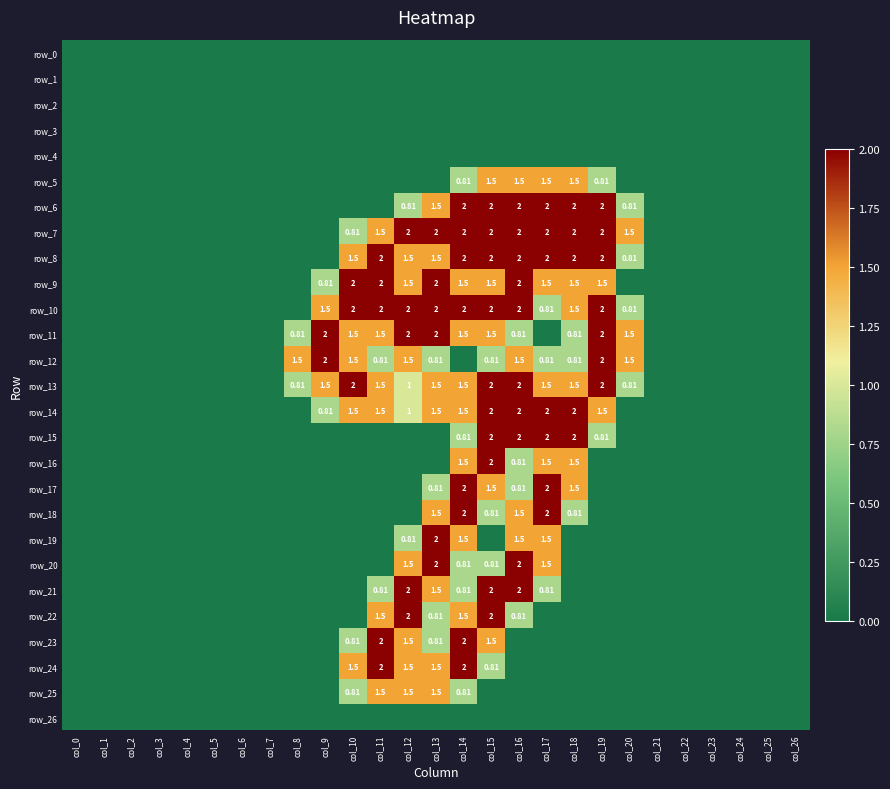

Reading left to right, what are all the values shown in this chart?

row_0: 0.0	0.0	0.0	0.0	0.0	0.0	0.0	0.0	0.0	0.0	0.0	0.0	0.0	0.0	0.0	0.0	0.0	0.0	0.0	0.0	0.0	0.0	0.0	0.0	0.0	0.0	0.0
row_1: 0.0	0.0	0.0	0.0	0.0	0.0	0.0	0.0	0.0	0.0	0.0	0.0	0.0	0.0	0.0	0.0	0.0	0.0	0.0	0.0	0.0	0.0	0.0	0.0	0.0	0.0	0.0
row_2: 0.0	0.0	0.0	0.0	0.0	0.0	0.0	0.0	0.0	0.0	0.0	0.0	0.0	0.0	0.0	0.0	0.0	0.0	0.0	0.0	0.0	0.0	0.0	0.0	0.0	0.0	0.0
row_3: 0.0	0.0	0.0	0.0	0.0	0.0	0.0	0.0	0.0	0.0	0.0	0.0	0.0	0.0	0.0	0.0	0.0	0.0	0.0	0.0	0.0	0.0	0.0	0.0	0.0	0.0	0.0
row_4: 0.0	0.0	0.0	0.0	0.0	0.0	0.0	0.0	0.0	0.0	0.0	0.0	0.0	0.0	0.0	0.0	0.0	0.0	0.0	0.0	0.0	0.0	0.0	0.0	0.0	0.0	0.0
row_5: 0.0	0.0	0.0	0.0	0.0	0.0	0.0	0.0	0.0	0.0	0.0	0.0	0.0	0.0	0.8	1.5	1.5	1.5	1.5	0.8	0.0	0.0	0.0	0.0	0.0	0.0	0.0
row_6: 0.0	0.0	0.0	0.0	0.0	0.0	0.0	0.0	0.0	0.0	0.0	0.0	0.8	1.5	2.0	2.0	2.0	2.0	2.0	2.0	0.8	0.0	0.0	0.0	0.0	0.0	0.0
row_7: 0.0	0.0	0.0	0.0	0.0	0.0	0.0	0.0	0.0	0.0	0.8	1.5	2.0	2.0	2.0	2.0	2.0	2.0	2.0	2.0	1.5	0.0	0.0	0.0	0.0	0.0	0.0
row_8: 0.0	0.0	0.0	0.0	0.0	0.0	0.0	0.0	0.0	0.0	1.5	2.0	1.5	1.5	2.0	2.0	2.0	2.0	2.0	2.0	0.8	0.0	0.0	0.0	0.0	0.0	0.0
row_9: 0.0	0.0	0.0	0.0	0.0	0.0	0.0	0.0	0.0	0.8	2.0	2.0	1.5	2.0	1.5	1.5	2.0	1.5	1.5	1.5	0.0	0.0	0.0	0.0	0.0	0.0	0.0
row_10: 0.0	0.0	0.0	0.0	0.0	0.0	0.0	0.0	0.0	1.5	2.0	2.0	2.0	2.0	2.0	2.0	2.0	0.8	1.5	2.0	0.8	0.0	0.0	0.0	0.0	0.0	0.0
row_11: 0.0	0.0	0.0	0.0	0.0	0.0	0.0	0.0	0.8	2.0	1.5	1.5	2.0	2.0	1.5	1.5	0.8	0.0	0.8	2.0	1.5	0.0	0.0	0.0	0.0	0.0	0.0
row_12: 0.0	0.0	0.0	0.0	0.0	0.0	0.0	0.0	1.5	2.0	1.5	0.8	1.5	0.8	0.0	0.8	1.5	0.8	0.8	2.0	1.5	0.0	0.0	0.0	0.0	0.0	0.0
row_13: 0.0	0.0	0.0	0.0	0.0	0.0	0.0	0.0	0.8	1.5	2.0	1.5	1.0	1.5	1.5	2.0	2.0	1.5	1.5	2.0	0.8	0.0	0.0	0.0	0.0	0.0	0.0
row_14: 0.0	0.0	0.0	0.0	0.0	0.0	0.0	0.0	0.0	0.8	1.5	1.5	1.0	1.5	1.5	2.0	2.0	2.0	2.0	1.5	0.0	0.0	0.0	0.0	0.0	0.0	0.0
row_15: 0.0	0.0	0.0	0.0	0.0	0.0	0.0	0.0	0.0	0.0	0.0	0.0	0.0	0.0	0.8	2.0	2.0	2.0	2.0	0.8	0.0	0.0	0.0	0.0	0.0	0.0	0.0
row_16: 0.0	0.0	0.0	0.0	0.0	0.0	0.0	0.0	0.0	0.0	0.0	0.0	0.0	0.0	1.5	2.0	0.8	1.5	1.5	0.0	0.0	0.0	0.0	0.0	0.0	0.0	0.0
row_17: 0.0	0.0	0.0	0.0	0.0	0.0	0.0	0.0	0.0	0.0	0.0	0.0	0.0	0.8	2.0	1.5	0.8	2.0	1.5	0.0	0.0	0.0	0.0	0.0	0.0	0.0	0.0
row_18: 0.0	0.0	0.0	0.0	0.0	0.0	0.0	0.0	0.0	0.0	0.0	0.0	0.0	1.5	2.0	0.8	1.5	2.0	0.8	0.0	0.0	0.0	0.0	0.0	0.0	0.0	0.0
row_19: 0.0	0.0	0.0	0.0	0.0	0.0	0.0	0.0	0.0	0.0	0.0	0.0	0.8	2.0	1.5	0.0	1.5	1.5	0.0	0.0	0.0	0.0	0.0	0.0	0.0	0.0	0.0
row_20: 0.0	0.0	0.0	0.0	0.0	0.0	0.0	0.0	0.0	0.0	0.0	0.0	1.5	2.0	0.8	0.8	2.0	1.5	0.0	0.0	0.0	0.0	0.0	0.0	0.0	0.0	0.0
row_21: 0.0	0.0	0.0	0.0	0.0	0.0	0.0	0.0	0.0	0.0	0.0	0.8	2.0	1.5	0.8	2.0	2.0	0.8	0.0	0.0	0.0	0.0	0.0	0.0	0.0	0.0	0.0
row_22: 0.0	0.0	0.0	0.0	0.0	0.0	0.0	0.0	0.0	0.0	0.0	1.5	2.0	0.8	1.5	2.0	0.8	0.0	0.0	0.0	0.0	0.0	0.0	0.0	0.0	0.0	0.0
row_23: 0.0	0.0	0.0	0.0	0.0	0.0	0.0	0.0	0.0	0.0	0.8	2.0	1.5	0.8	2.0	1.5	0.0	0.0	0.0	0.0	0.0	0.0	0.0	0.0	0.0	0.0	0.0
row_24: 0.0	0.0	0.0	0.0	0.0	0.0	0.0	0.0	0.0	0.0	1.5	2.0	1.5	1.5	2.0	0.8	0.0	0.0	0.0	0.0	0.0	0.0	0.0	0.0	0.0	0.0	0.0
row_25: 0.0	0.0	0.0	0.0	0.0	0.0	0.0	0.0	0.0	0.0	0.8	1.5	1.5	1.5	0.8	0.0	0.0	0.0	0.0	0.0	0.0	0.0	0.0	0.0	0.0	0.0	0.0
row_26: 0.0	0.0	0.0	0.0	0.0	0.0	0.0	0.0	0.0	0.0	0.0	0.0	0.0	0.0	0.0	0.0	0.0	0.0	0.0	0.0	0.0	0.0	0.0	0.0	0.0	0.0	0.0